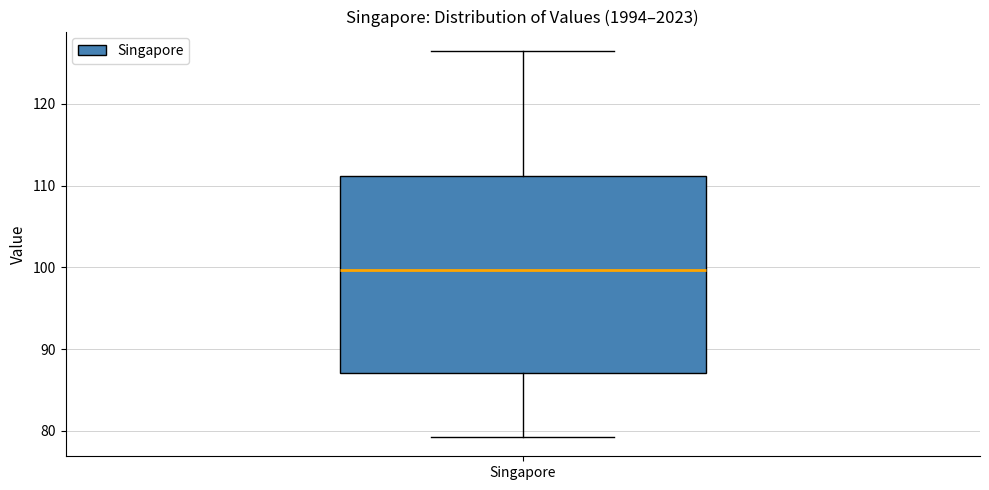

Transcribe this box plot: give where the median line is, the range the box spans, and where the two whiskers end, as read against the y-axis. The values are not printed on the chart, so give them approximately, as read against the axis.

median 100, box 87 to 111, whiskers 79 to 126